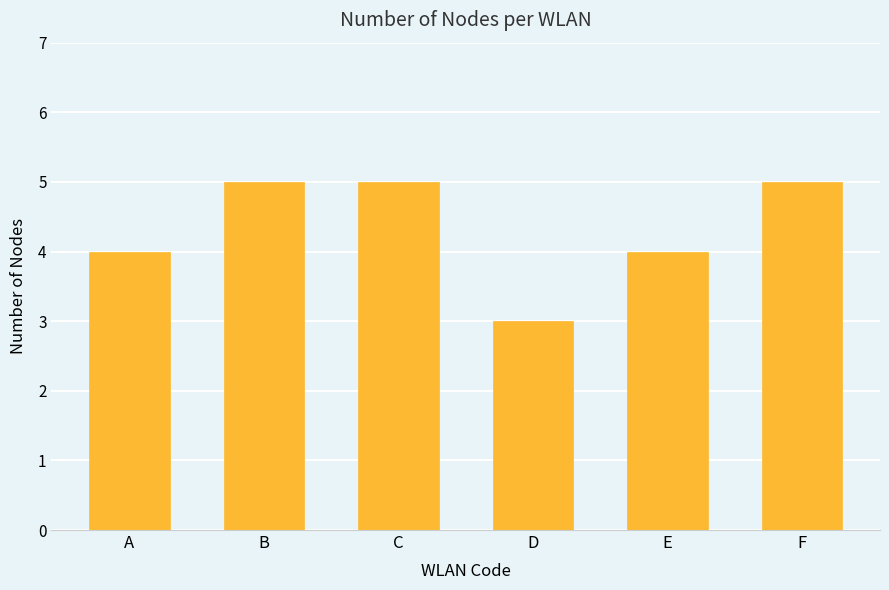

At which category does the chart reach its minimum across all series?

D